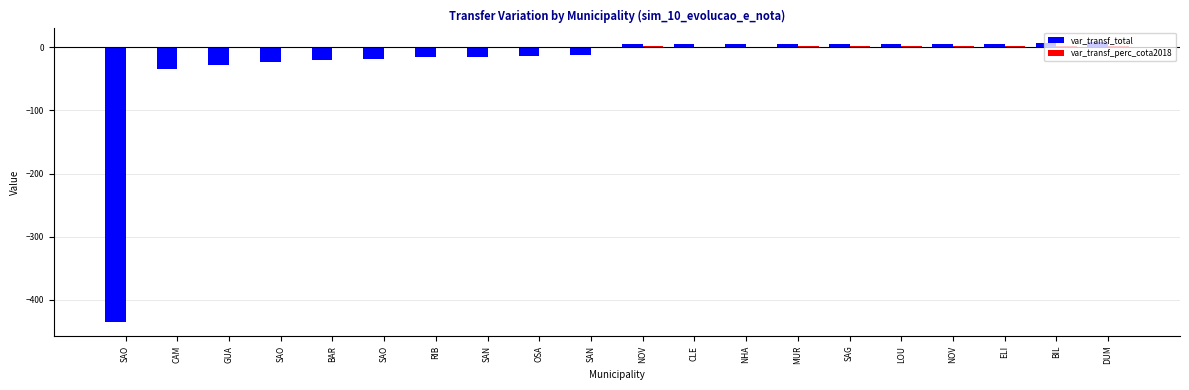

Reading left to right, transcribe all the data shown in this chart.

var_transf_total: -434.9	-33.6	-27.9	-22.6	-19.8	-18.3	-15.6	-15.5	-13.5	-11.9	4.7	4.9	5.0	5.1	5.4	5.4	5.5	5.7	6.2	7.7
var_transf_perc_cota2018: -0.1	-0.0	-0.0	-0.0	-0.0	-0.0	-0.0	-0.1	-0.0	-0.0	2.4	0.8	0.7	1.4	2.6	2.5	2.1	2.4	1.4	1.4